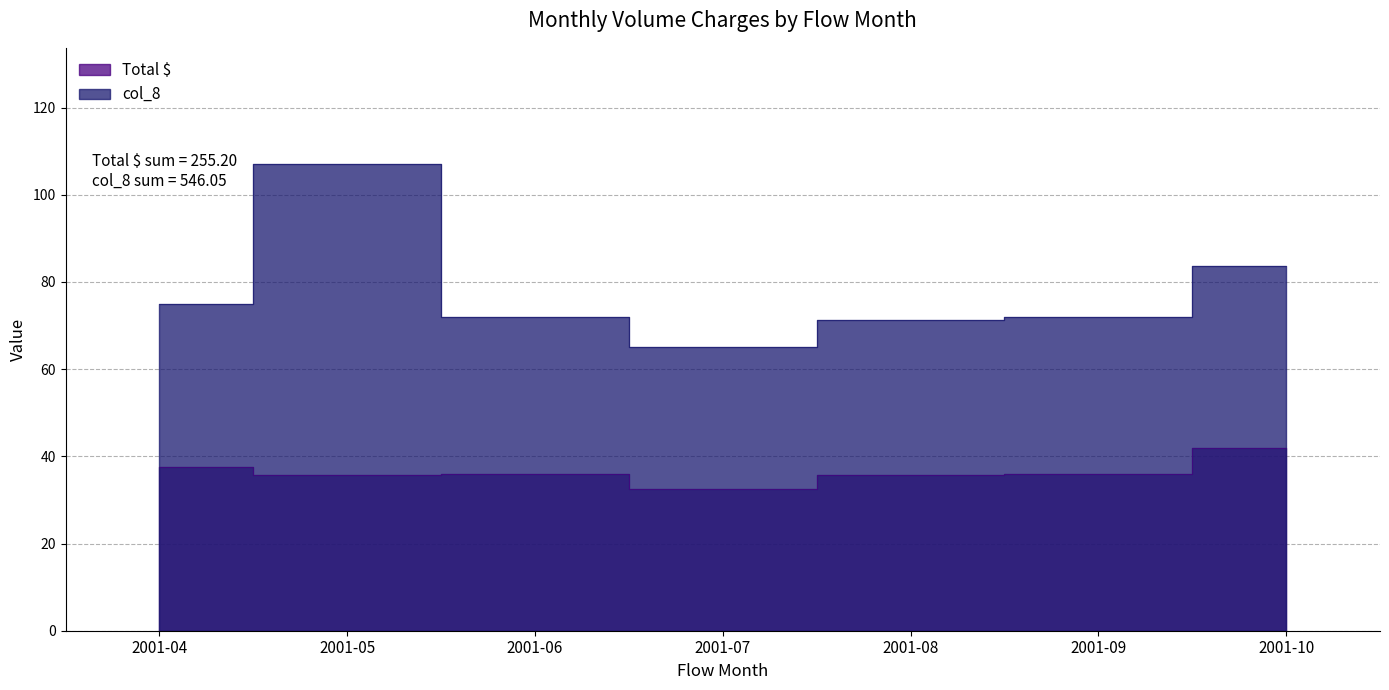

What is the sum of all col_8 values?

546.0